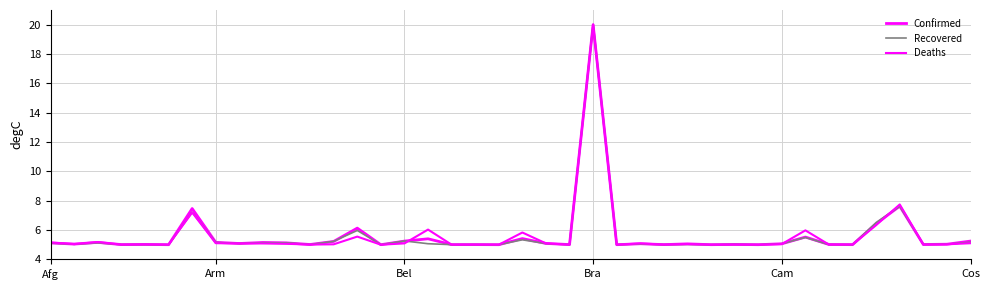

How many lines are shown in the chart?

3